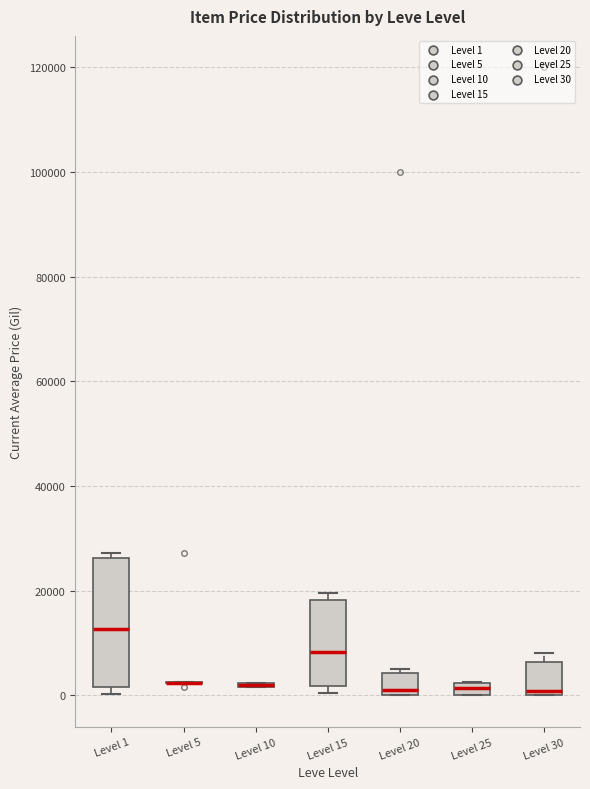

Which box is the tallest, from its lower edge to its upper edge?

Level 1